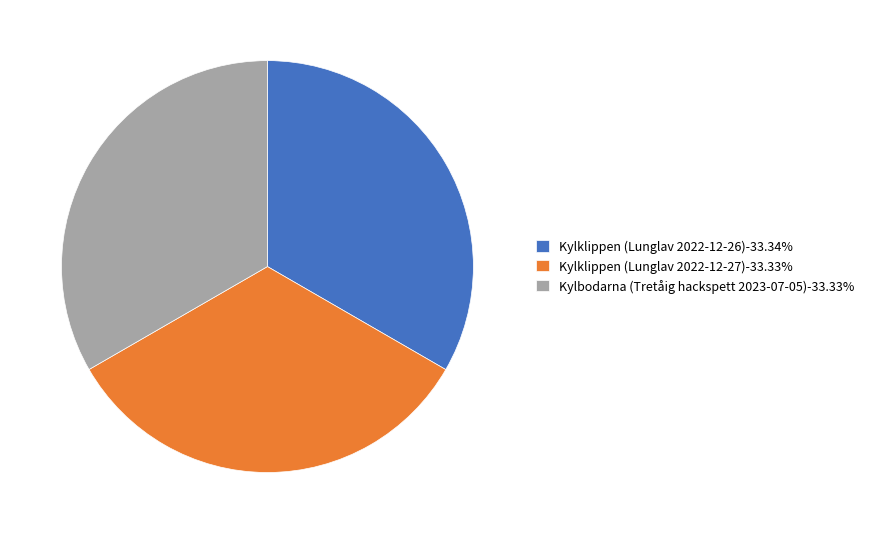

Combined, do Kylklippen (Lunglav 2022-12-26)-33.34% and Kylbodarna (Tretåig hackspett 2023-07-05)-33.33% account for over 50%?

Yes